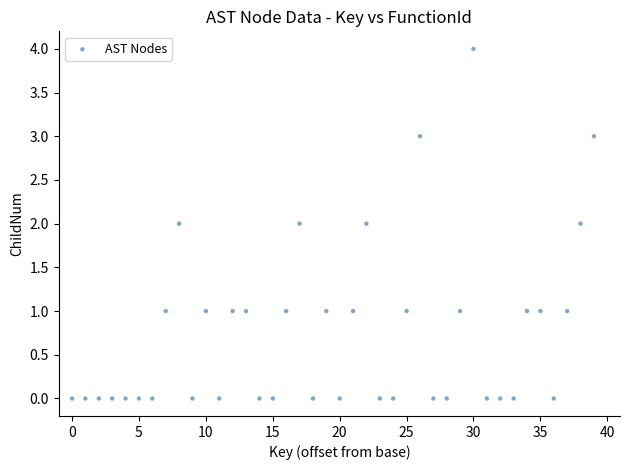

What is the range of Y values (max minus min)?

4